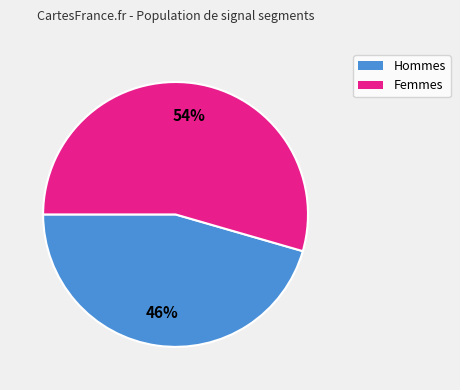

To the nearest percent, what is the average slice percentage?

50%